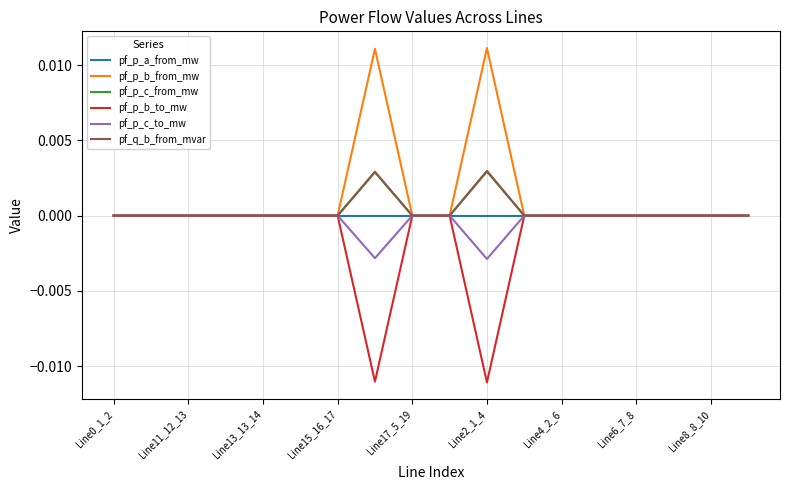

What are all the series names shown in the legend?

pf_p_a_from_mw, pf_p_b_from_mw, pf_p_c_from_mw, pf_p_b_to_mw, pf_p_c_to_mw, pf_q_b_from_mvar